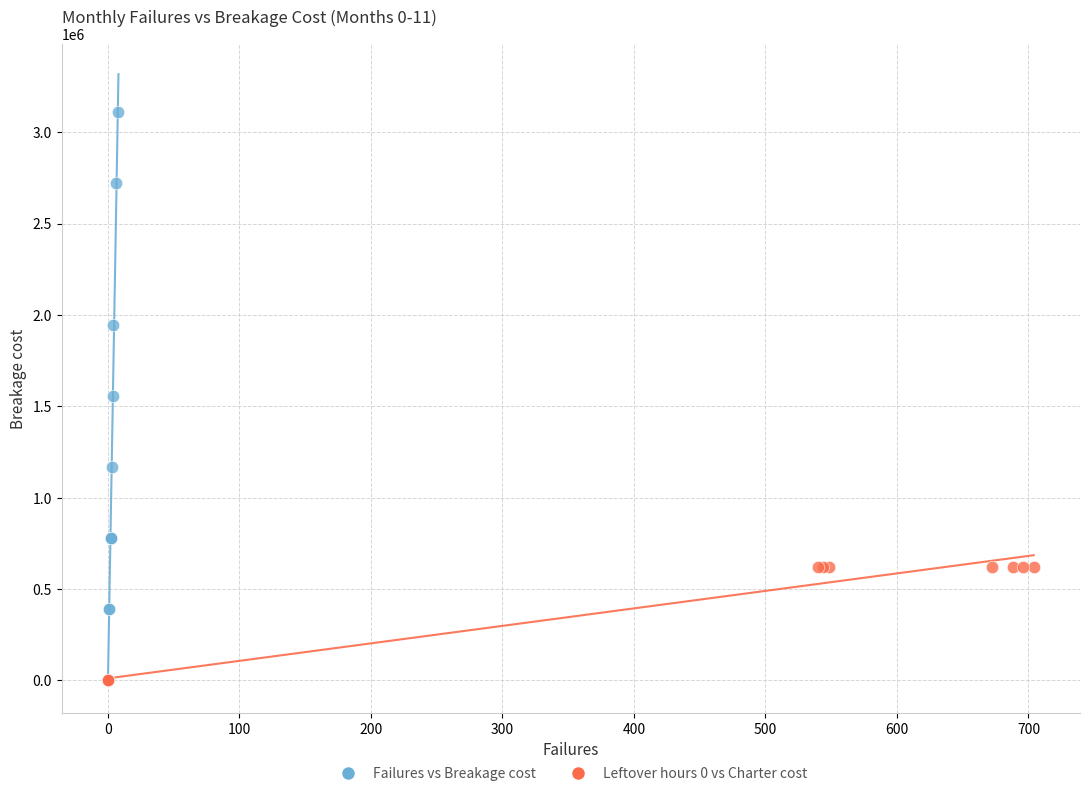

Which series contains the highest Y value?

Failures vs Breakage cost